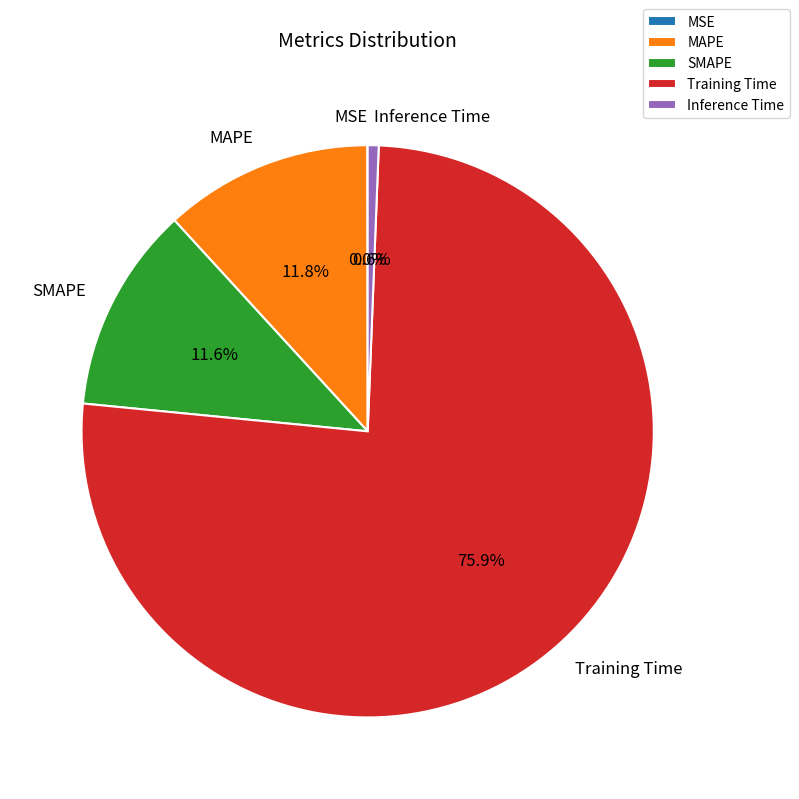

Does any single category account for the majority?

Yes